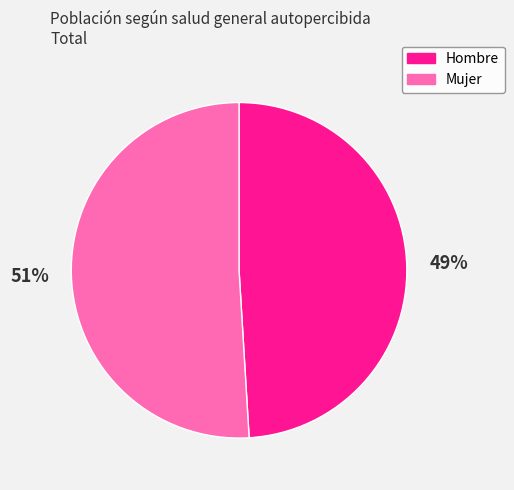

To the nearest percent, what is the difference between the largest and smallest slice percentages?

2%